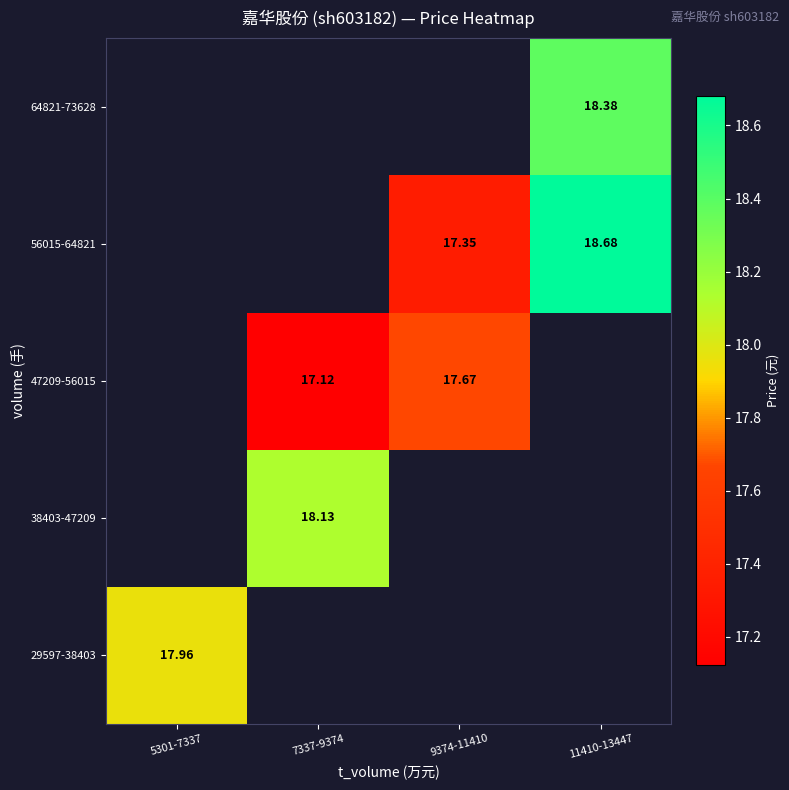

Between 7337-9374 and 11410-13447, which is larger?

11410-13447